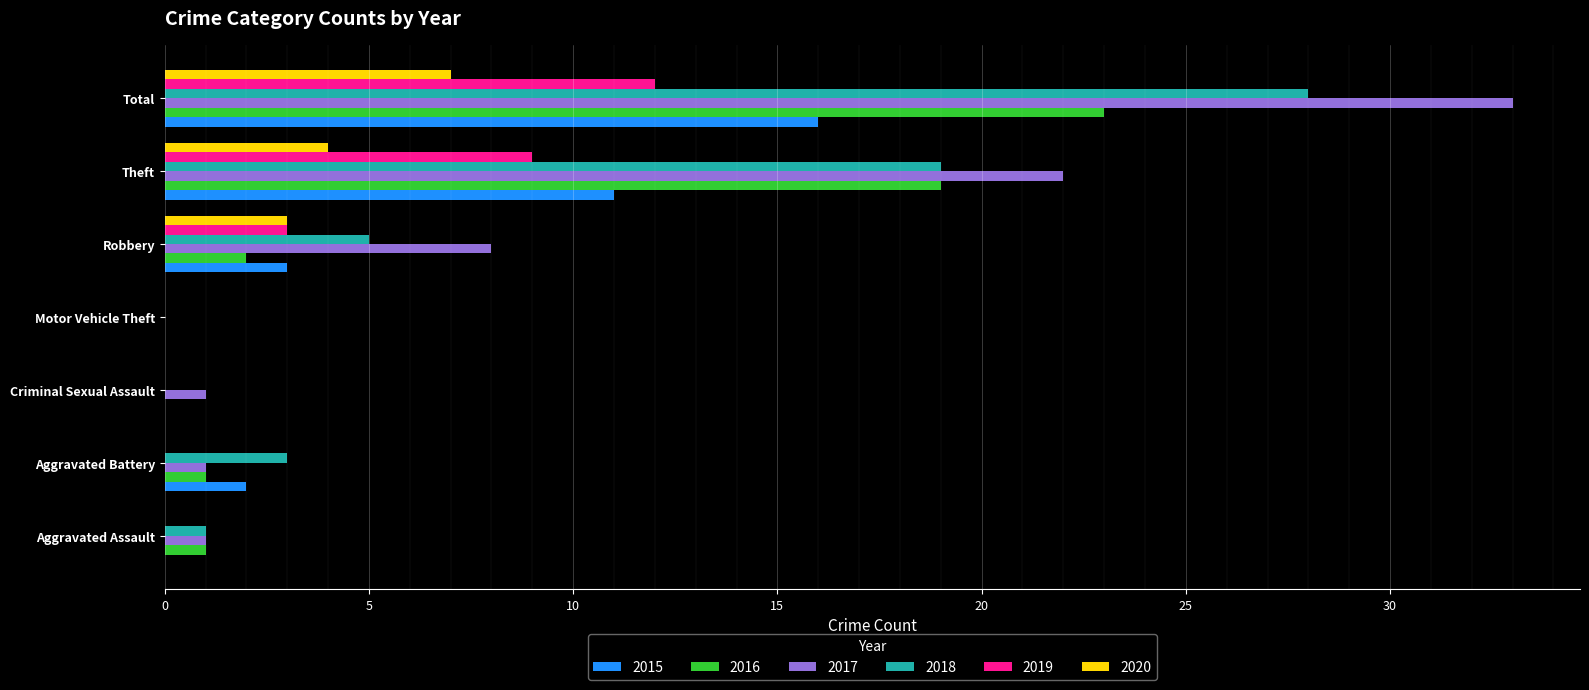

Is the value of 2016 at Aggravated Assault greater than the value of 2020 at Theft?

No